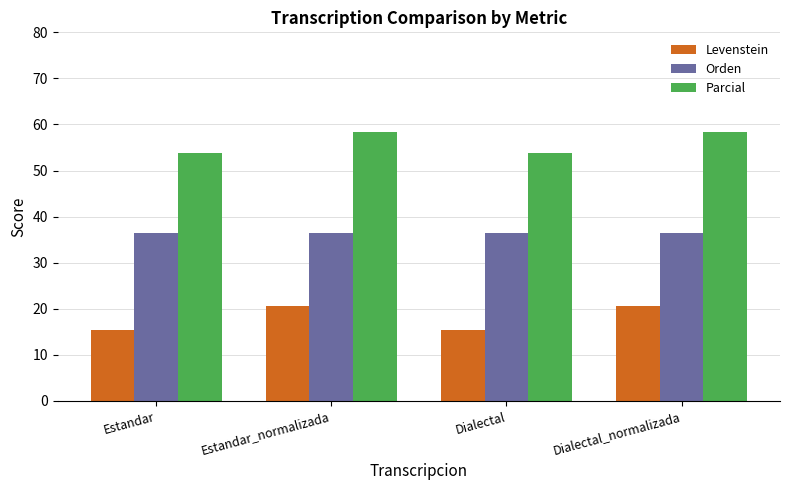

Are the bars horizontal?

No